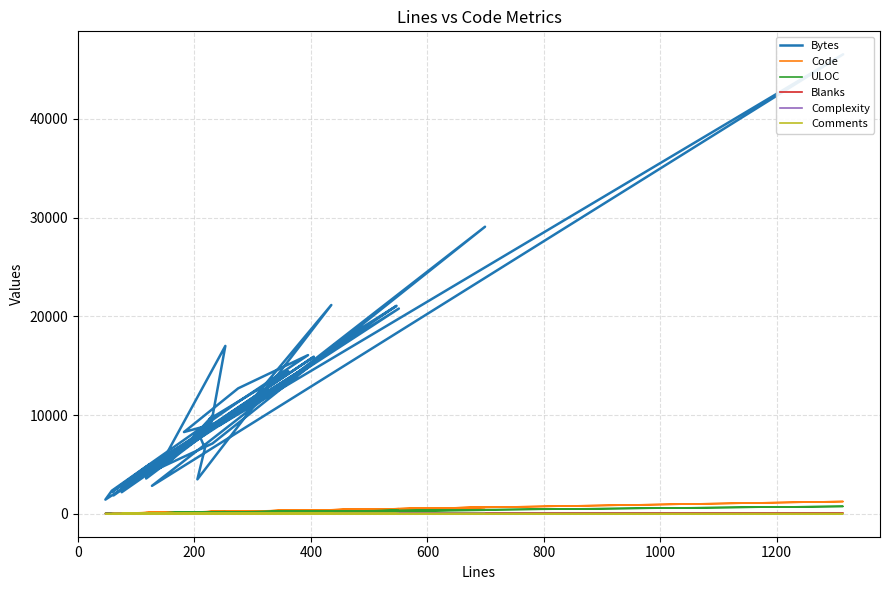

Reading right to left, what are all the values shown in this chart?

Bytes: 4760	2199	15907	10230	1854	4980	20785	1432	2335	11249	16069	12702	8277	9370	2181	3351	5415	17000	8567	9599	14440	3568	5007	4916	5716	9991	7993	6653	3486	21145	10534	16628	2878	7122	29073	2827	46539	8956	21063	17009
Code: 97	43	348	209	51	116	504	41	43	220	340	239	161	219	63	80	129	220	192	193	324	97	97	122	139	214	177	176	165	367	209	364	64	181	650	100	1239	208	478	372
ULOC: 68	37	210	149	39	81	319	35	38	159	173	173	114	137	47	61	87	205	136	123	154	62	93	86	115	124	130	136	74	293	191	273	47	151	359	72	747	159	318	222
Blanks: 19	7	47	45	10	10	45	6	7	45	53	34	21	28	12	14	17	32	27	24	36	20	15	23	25	18	31	31	40	44	50	65	9	39	49	27	68	26	68	65
Complexity: 3	2	12	4	0	0	9	8	2	3	14	4	1	0	1	3	0	17	6	0	2	1	23	0	2	2	0	13	0	8	30	2	0	14	9	0	5	39	4	3
Comments: 1	8	10	8	0	0	2	0	8	8	2	2	0	3	0	0	0	1	8	9	1	0	10	2	2	0	0	11	0	24	26	9	3	11	0	0	7	9	1	1